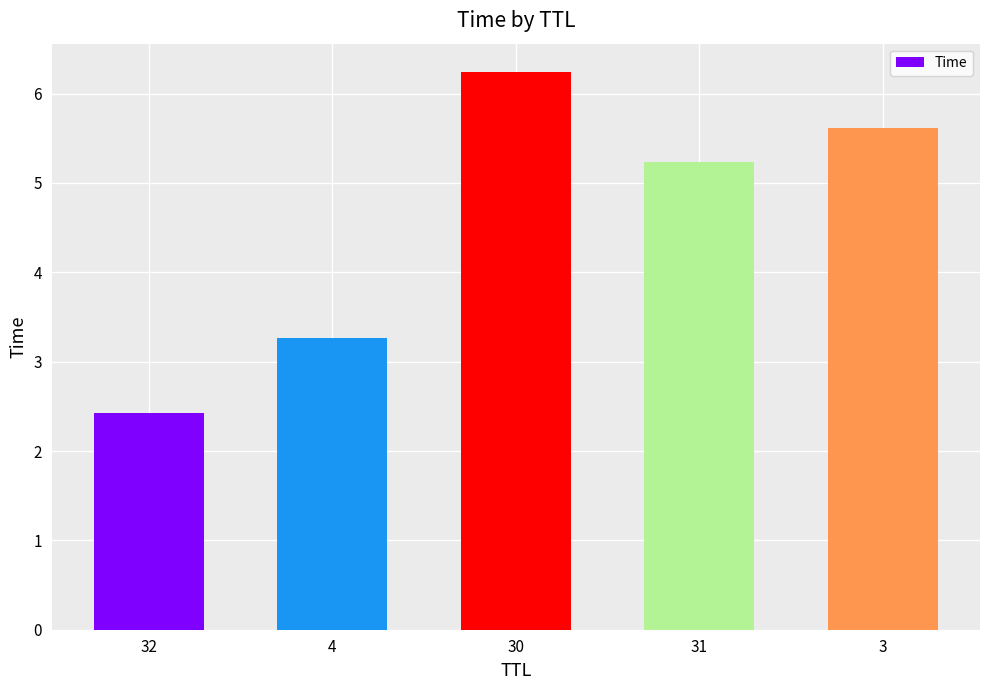

What position from the left is 31?

4